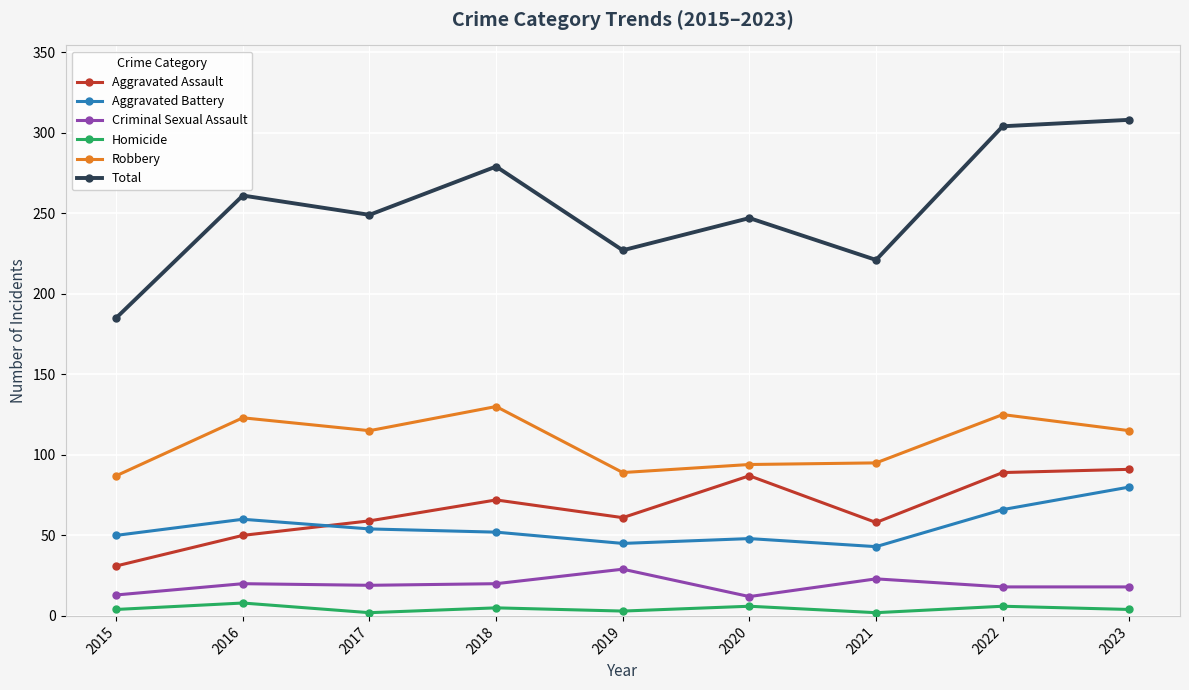

What is the sum of all Criminal Sexual Assault values?

172